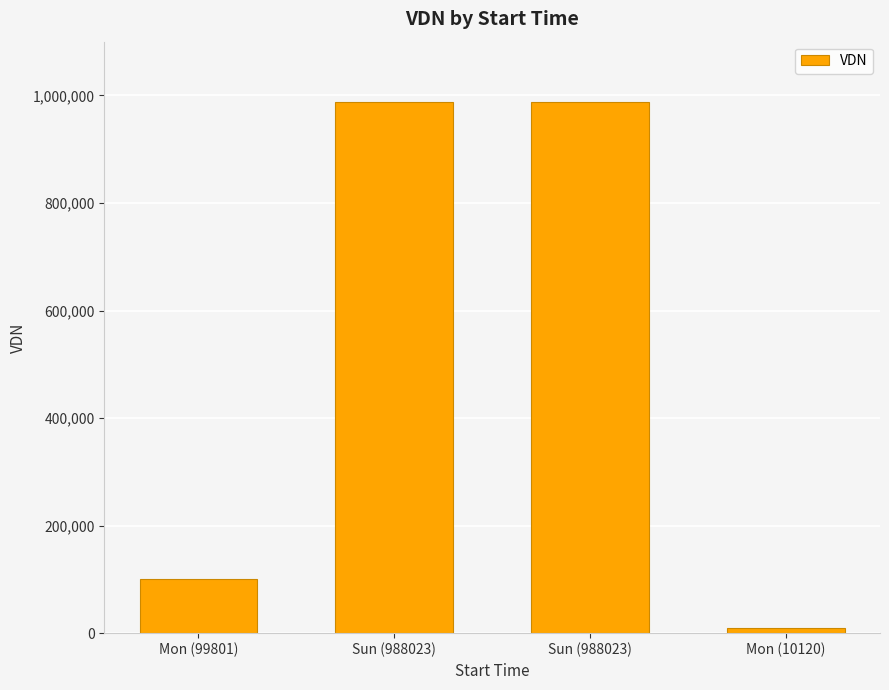

Reading right to left, list all the values displayed in this chart.

10120	988023	988023	99801